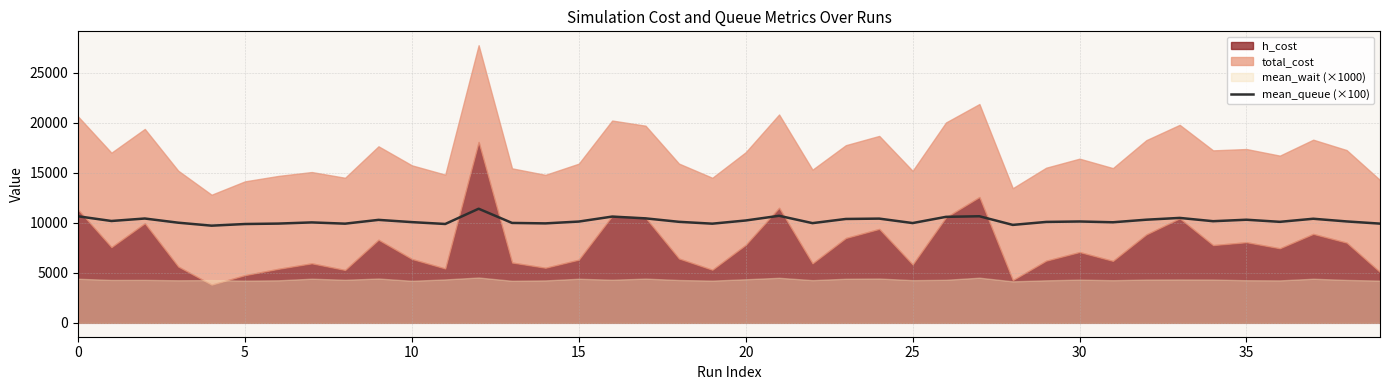

How many lines are shown in the chart?

1